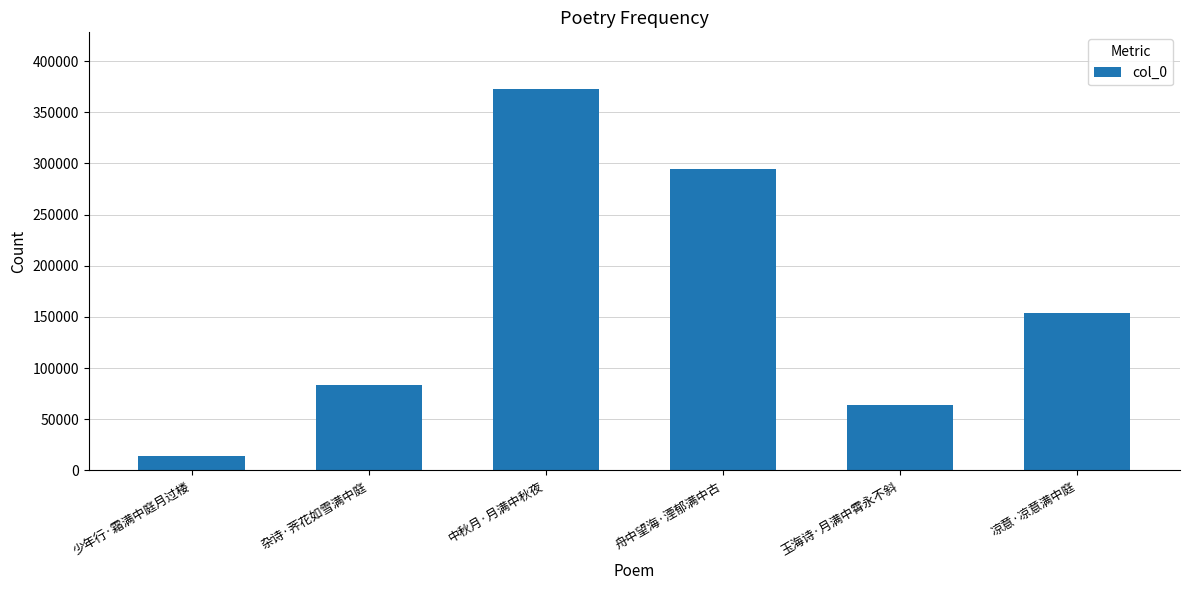

What is the difference between the maximum and minimum values?

358285